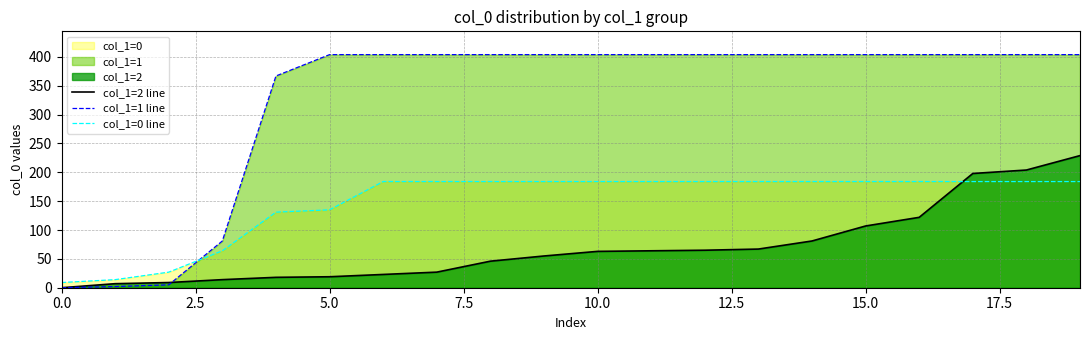

List the series in order of their overall mean, highest first.

col_1=1 line, col_1=0 line, col_1=2 line